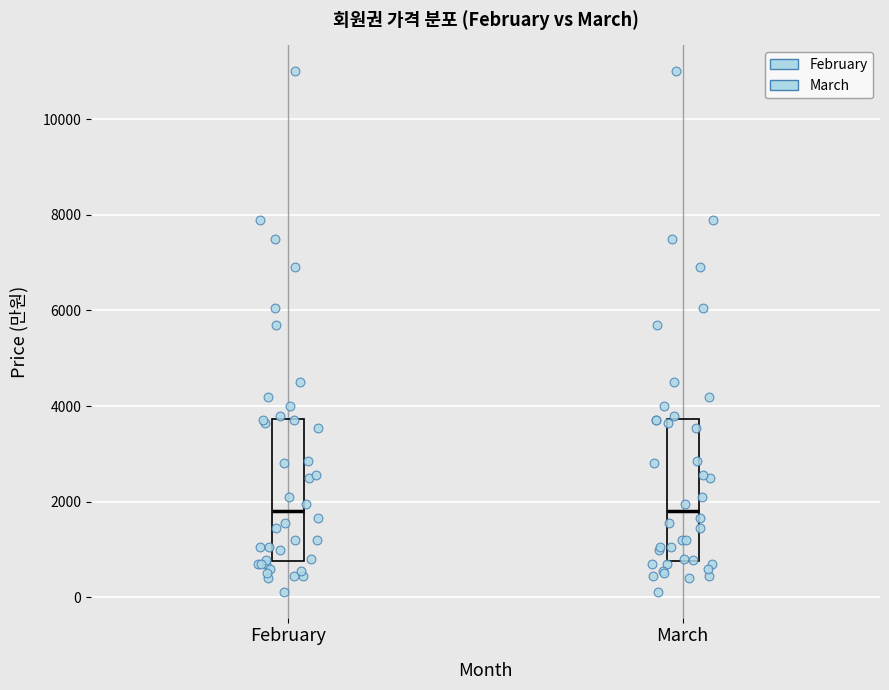

Where does the median line of the box for February sit on the y-axis? The values are not printed on the chart, so give them approximately, as read against the axis.

1800